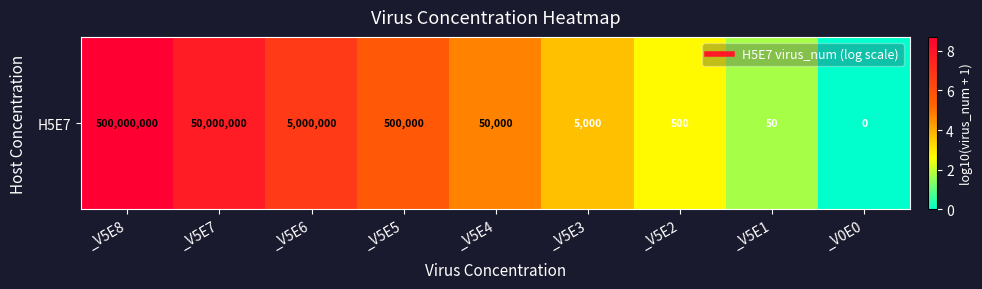

Is it true that the value at _V5E2 is 2.7?

True